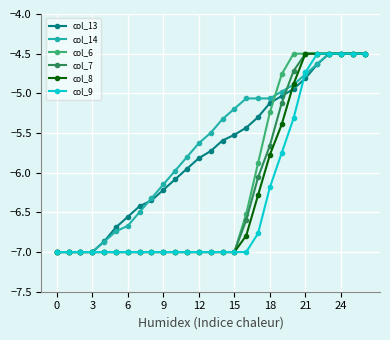

What is the minimum value for col_6?

-7.0